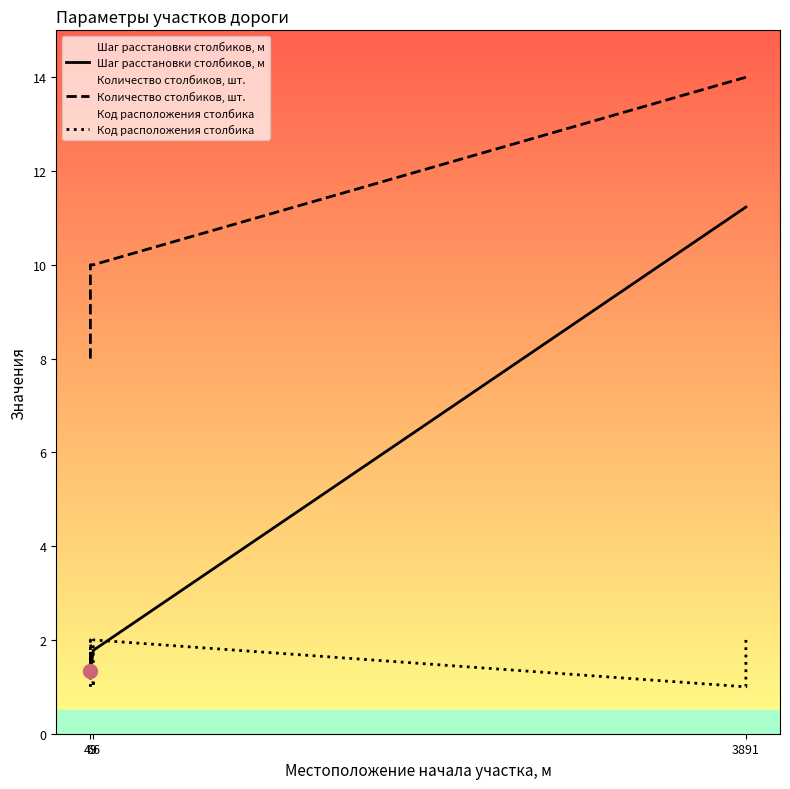

True or false: Количество столбиков, шт. and Код расположения столбика intersect in this chart.

False